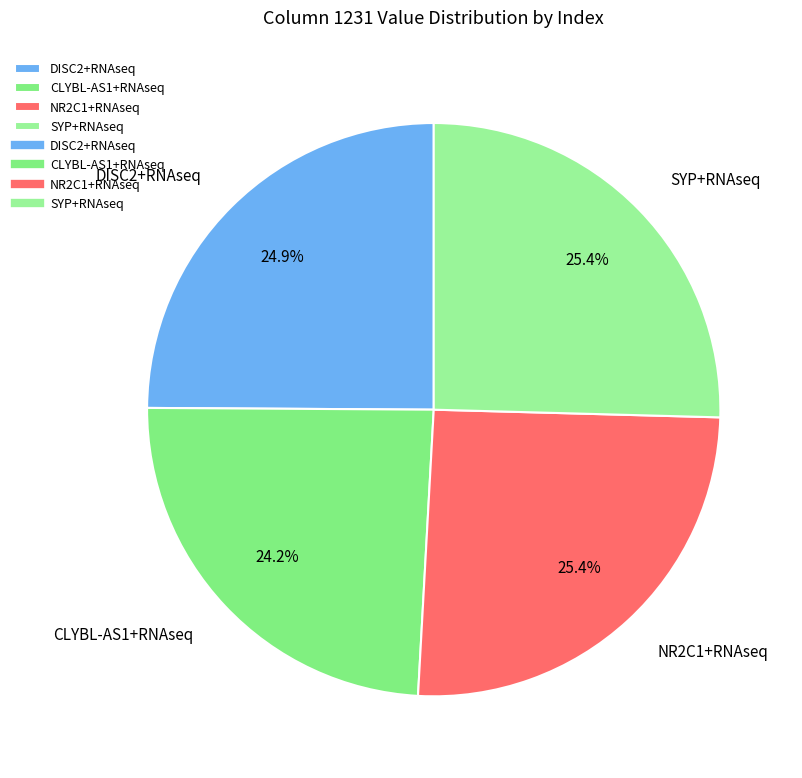

The NR2C1+RNAseq slice represents 25% of the pie. True or false?

True